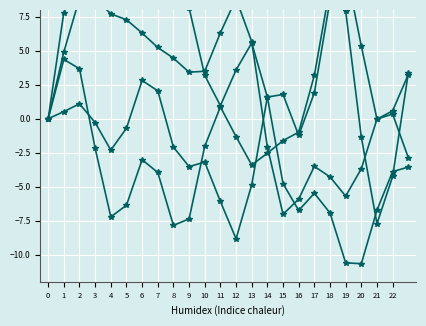

Count the number of data series in this chart.

4